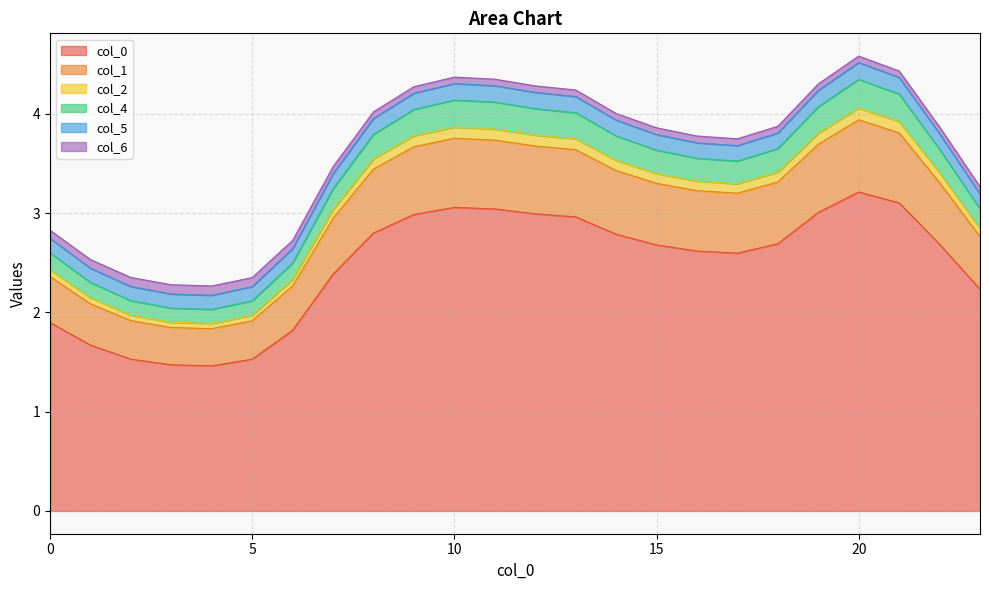

Where is the first local minimum for 1?

4